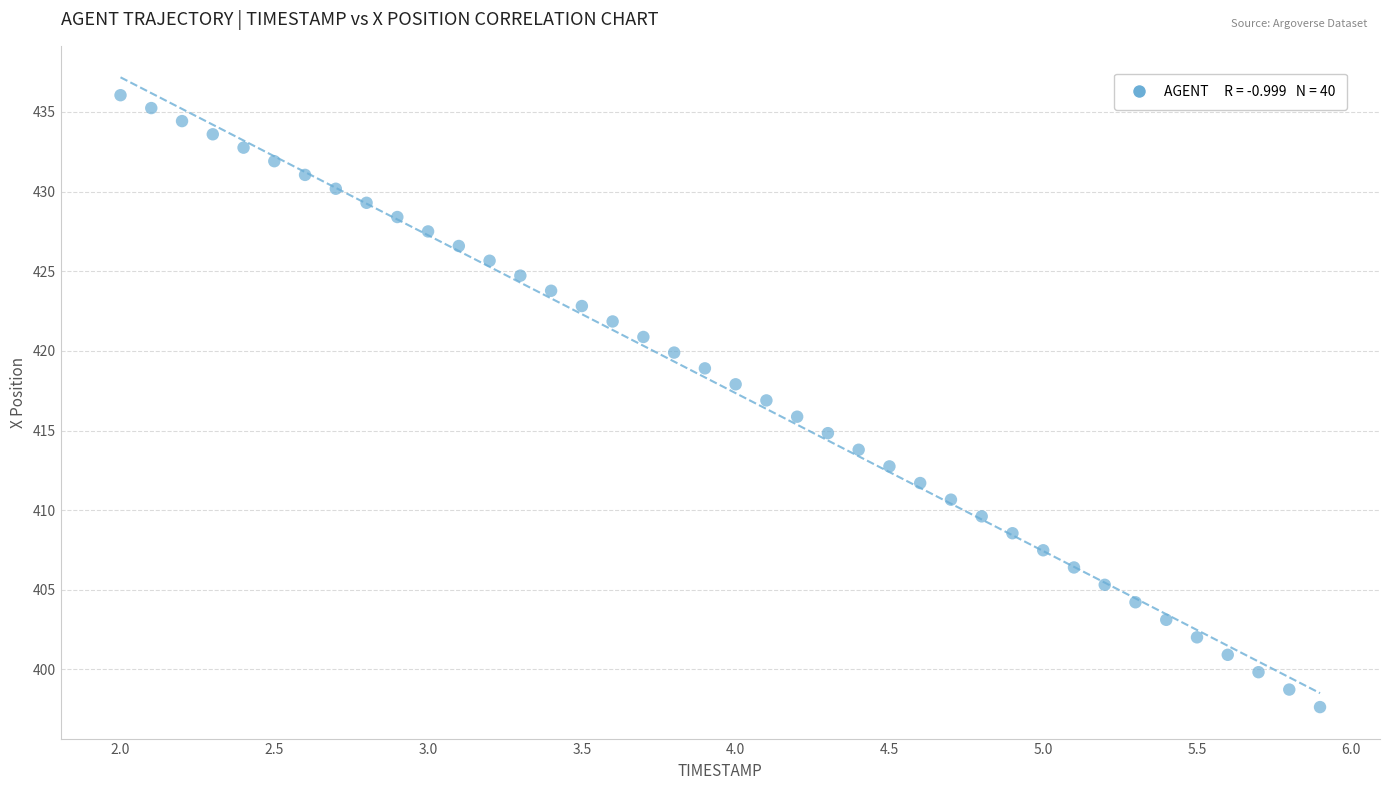

What is the range of X values (max minus min)?

3.9